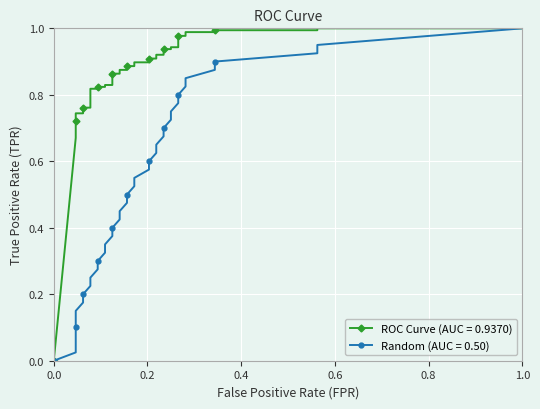

What is the sum of all Random (AUC = 0.50) values?

19.5